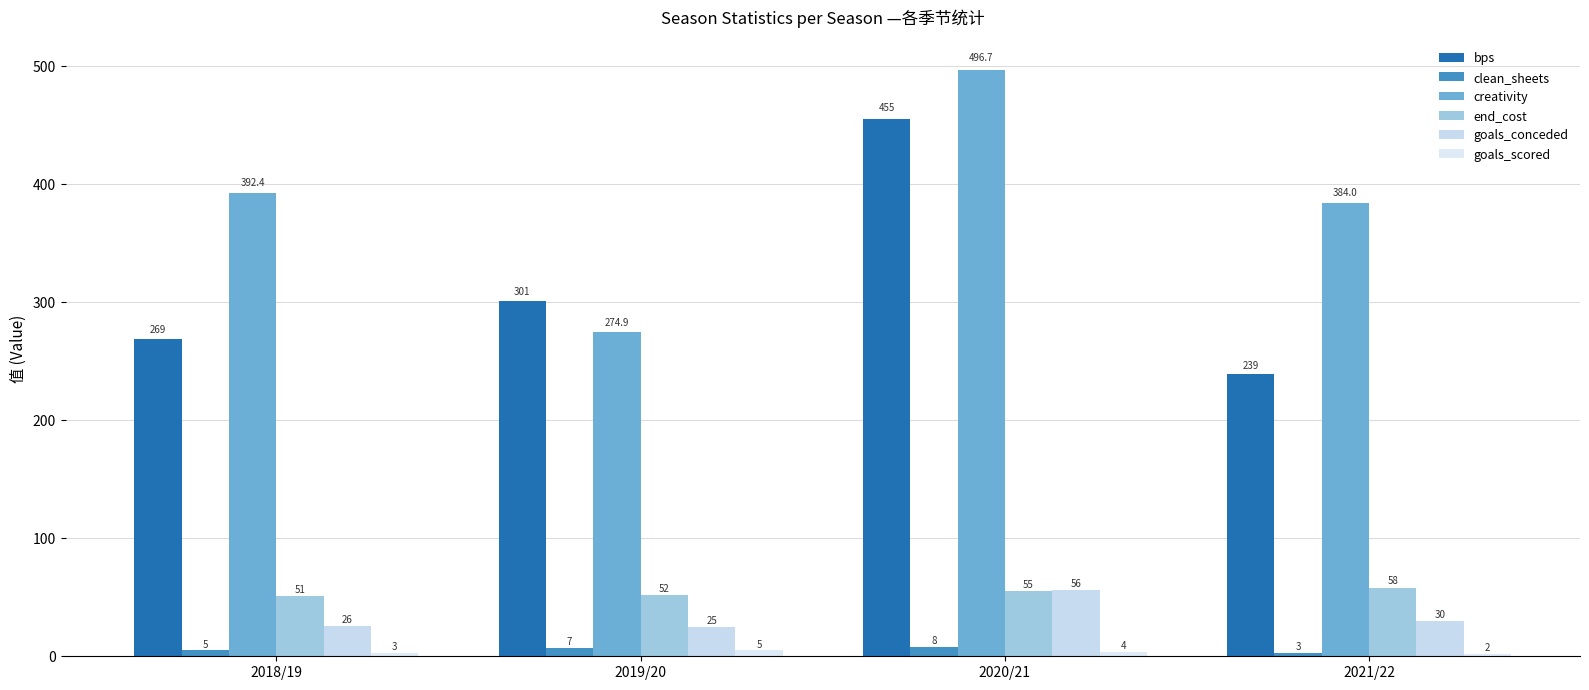

How many distinct data groups are displayed?

6